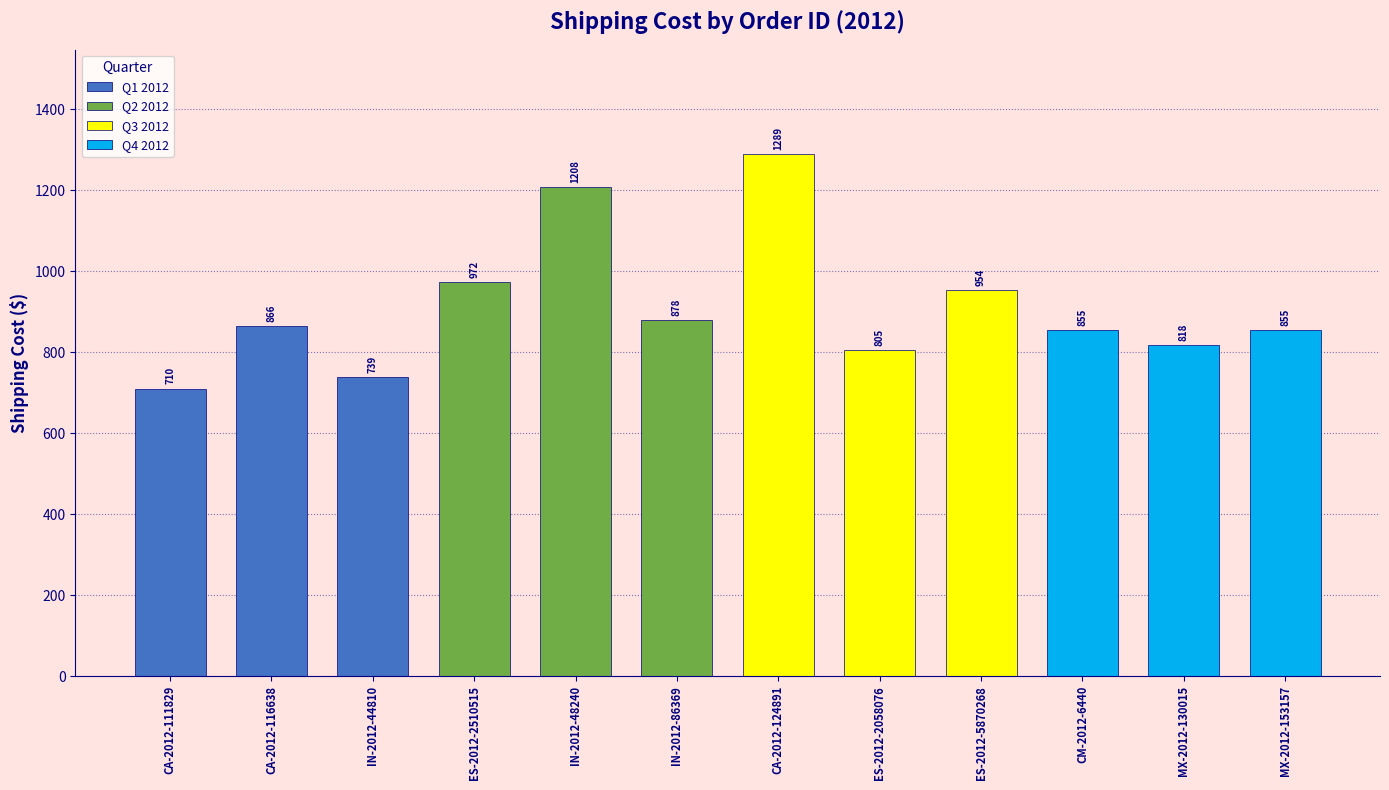

What is the change in value from ES-2012-2510515 to IN-2012-86369?

-94.0